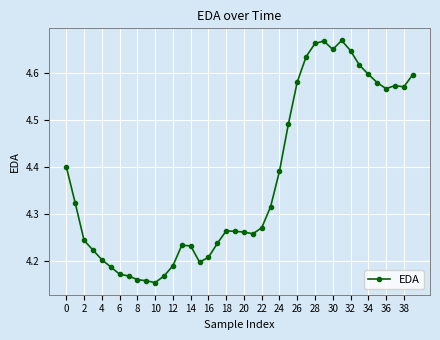

Does the chart have visible grid lines?

Yes